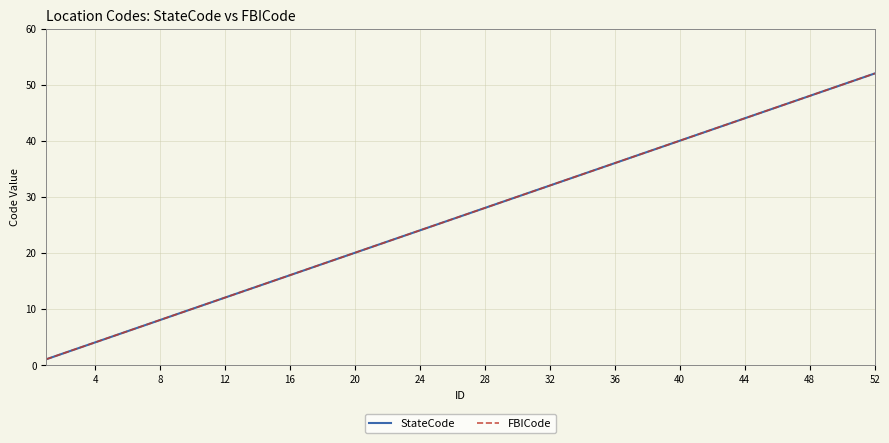

Is this an area chart (filled region under the line)?

No